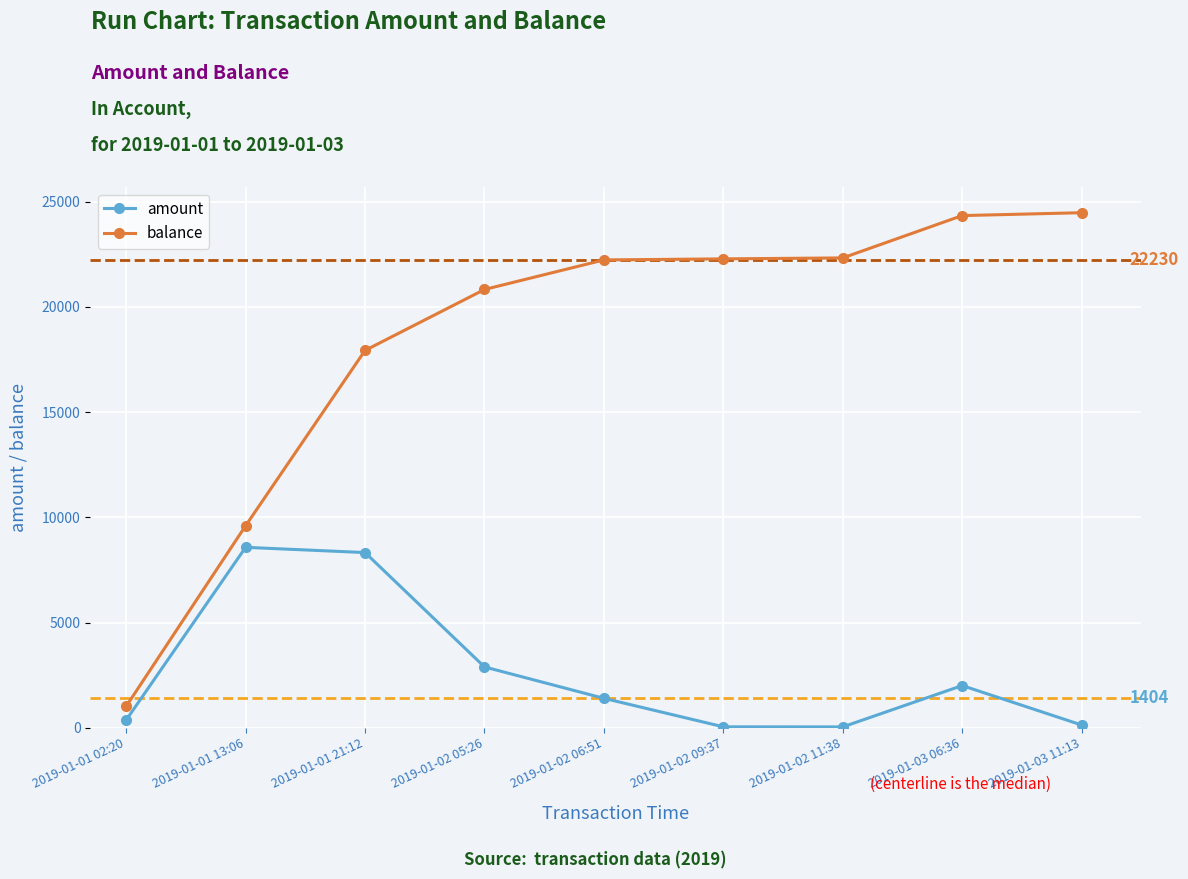

Is this an area chart (filled region under the line)?

No